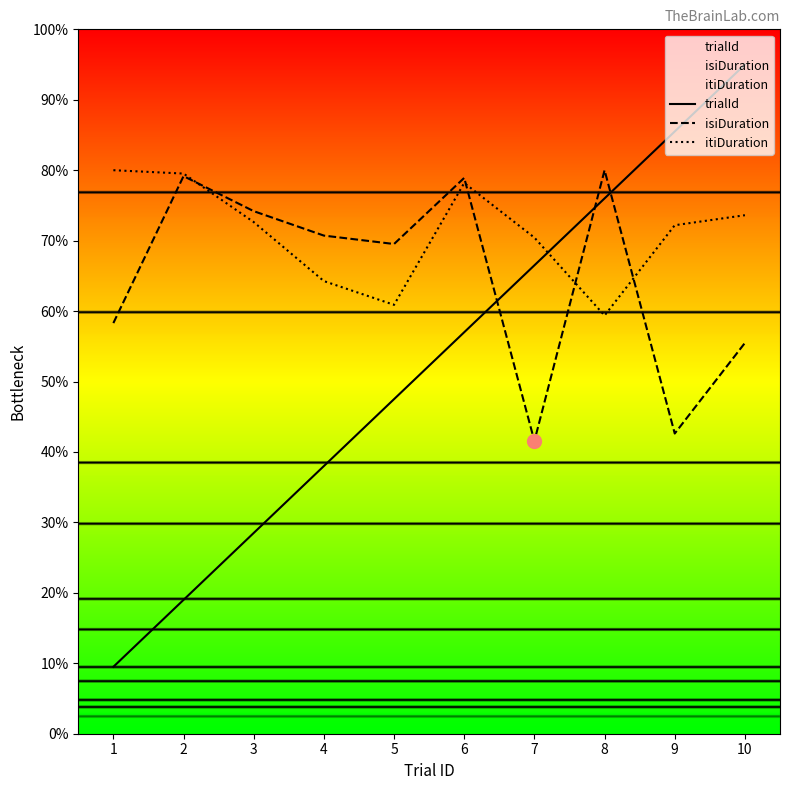

At which category is the sum across all series the highest?

10